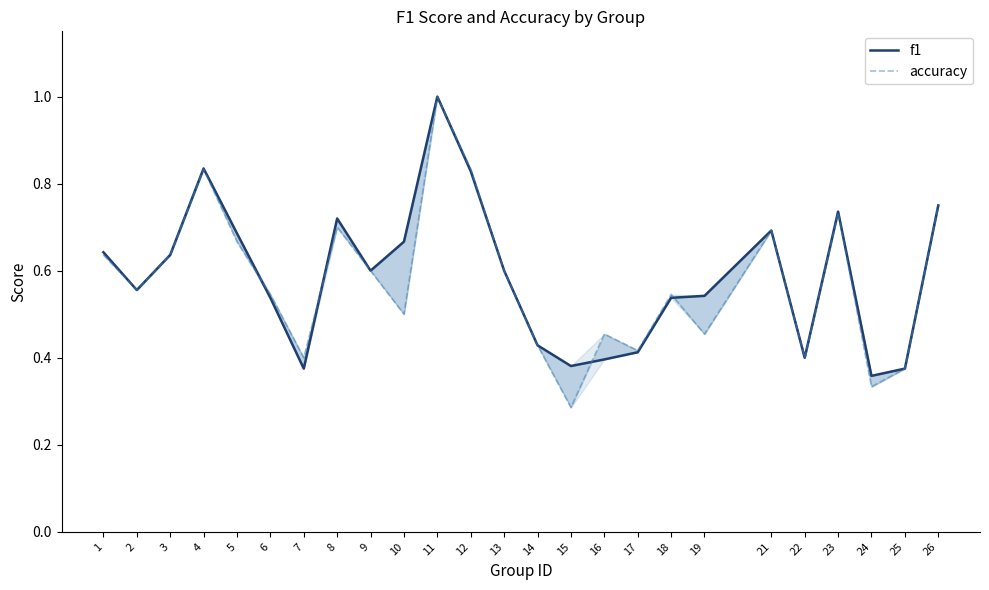

What is the minimum value for accuracy?

0.3